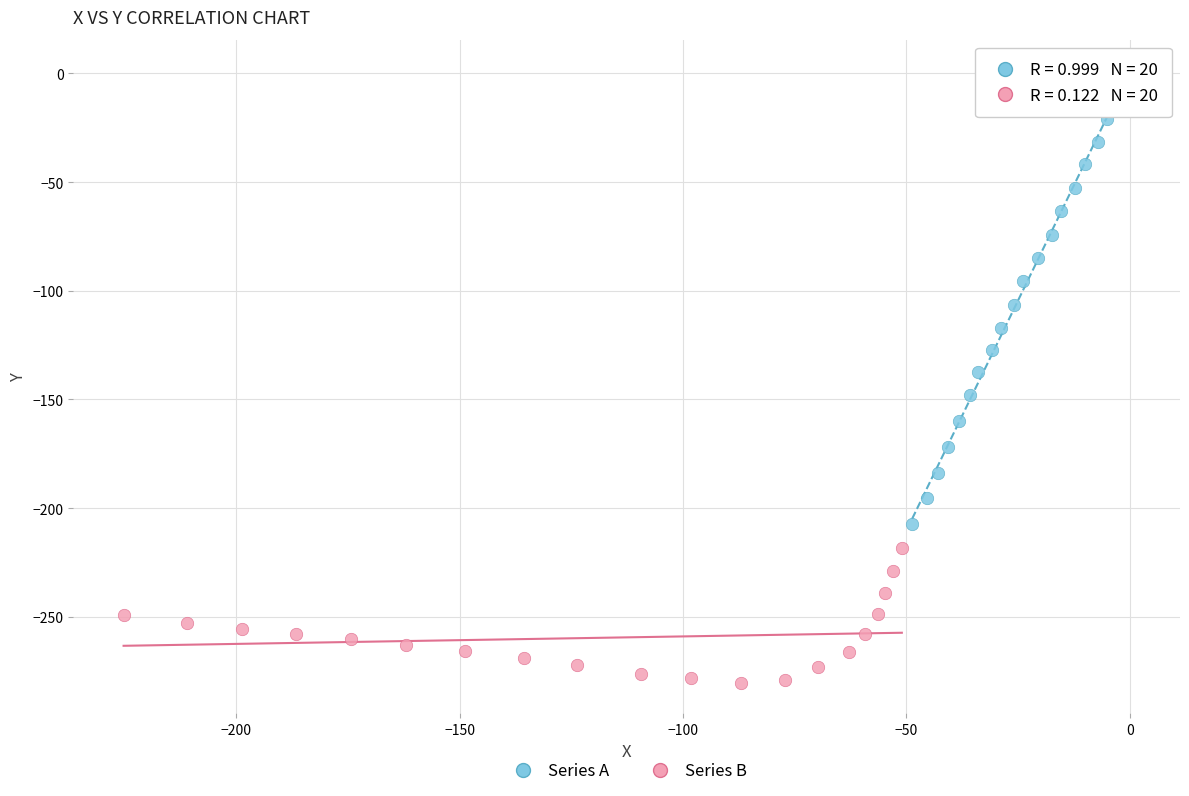

Which series reaches the minimum Y coordinate?

Series B